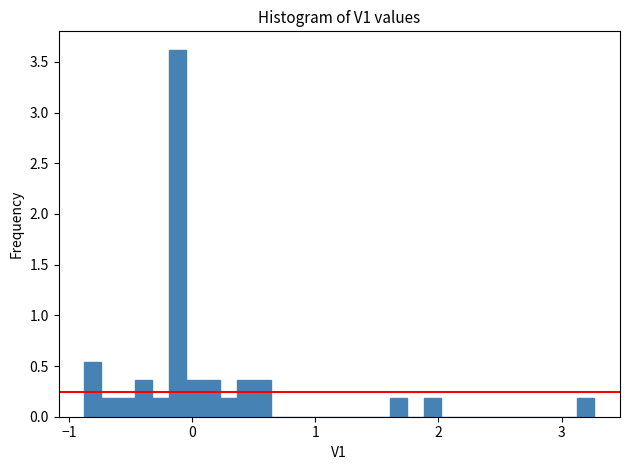

Around what value on the x-axis is the tallest bar? Give the approximate position of its centre, as read against the axis.

-0.1